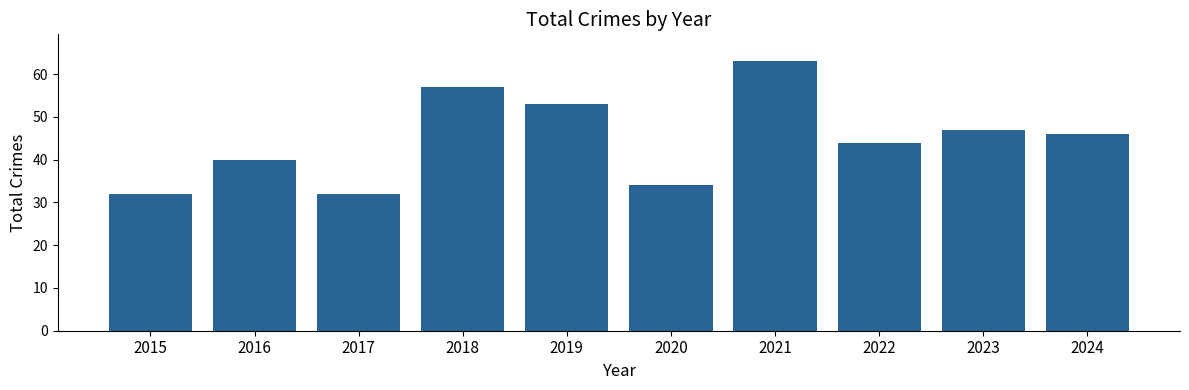

What is the value of the 3rd bar from the left?

32